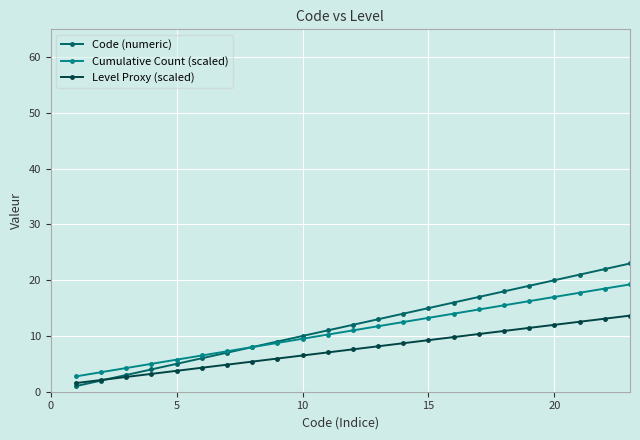

Which series has the largest range (max minus min)?

Code (numeric)